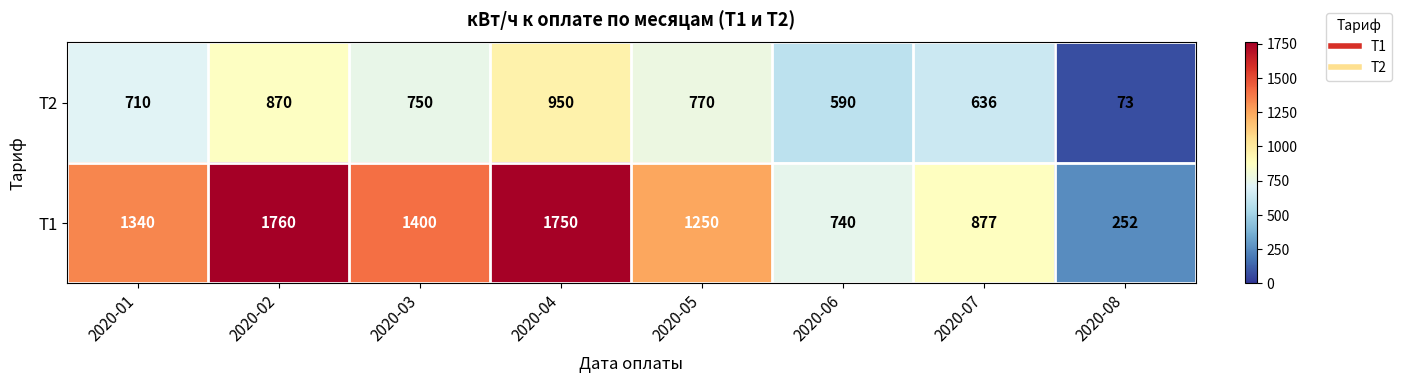

Rank the series by their average value, from lowest to highest.

Т2, Т1